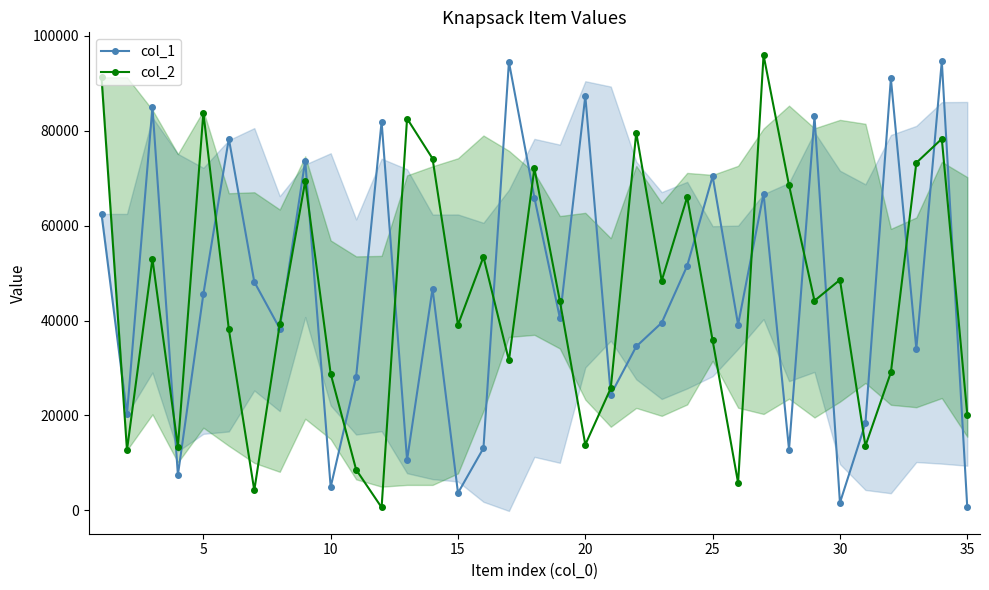

What is the sum of all col_2 values?

1586832